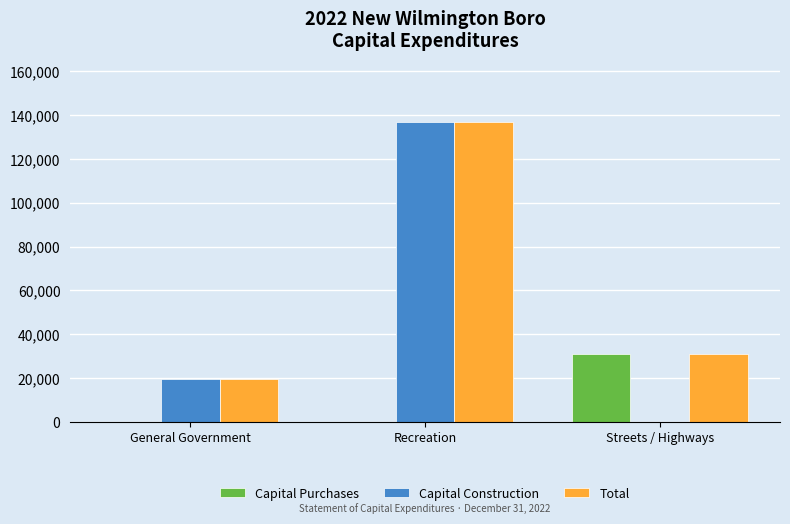

Are the bars grouped side by side (vs. stacked)?

Yes